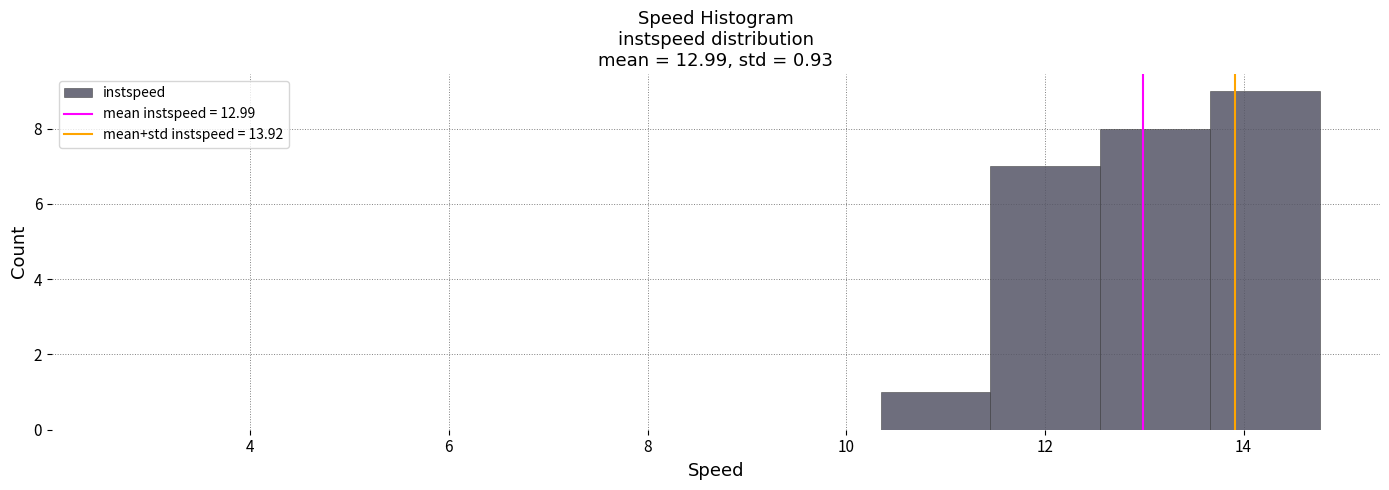

Reading left to right, transcribe this chart: for each bar, give the range it covers on the x-axis and its height. Neither the bar edges nor the heights are printed on the chart, so give them approximately, as read against the axes.

2.6 to 3.8: 0
3.8 to 4.8: 0
4.8 to 6.0: 0
6.0 to 7.0: 0
7.0 to 8.2: 0
8.2 to 9.2: 0
9.2 to 10.4: 0
10.4 to 11.4: 1
11.4 to 12.6: 7
12.6 to 13.6: 8
13.6 to 14.8: 9